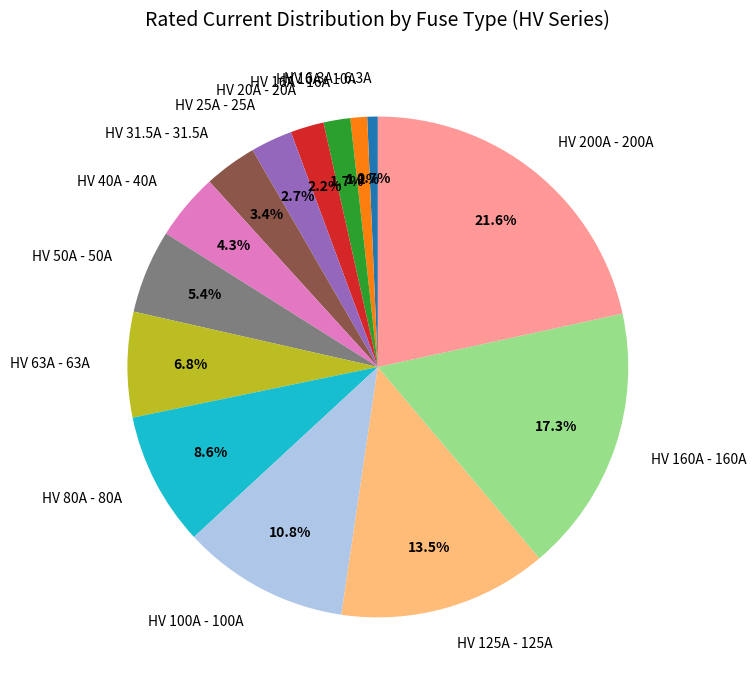

Combined, what portion of the pie is HV 100A and HV 10A?

11.9%